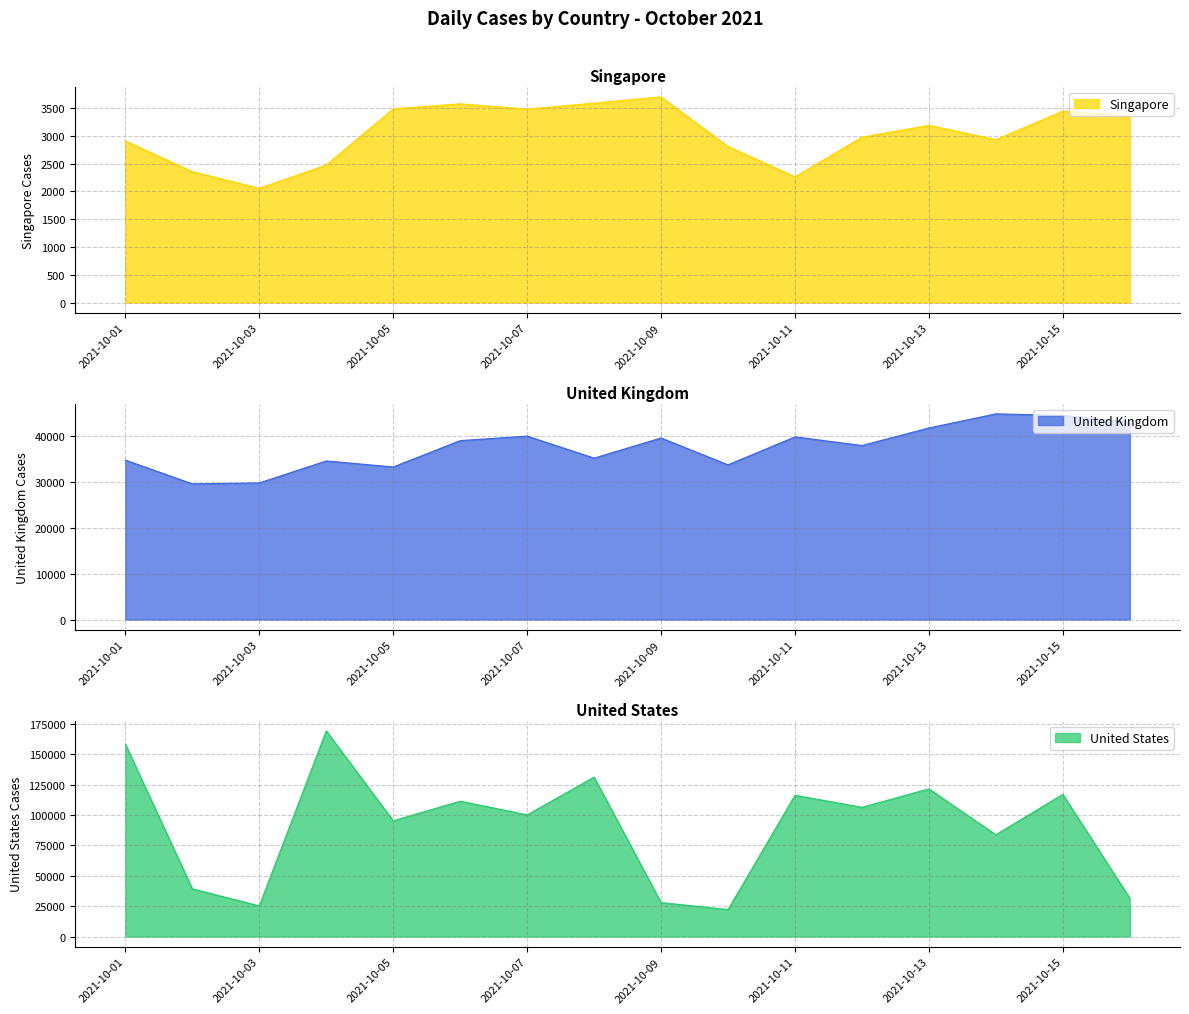

At how many categories does at least one series exceed 158335?

1